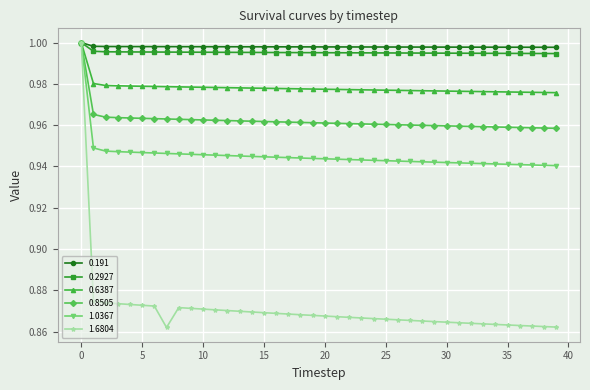

At how many categories does at least one series exceed 0?

40